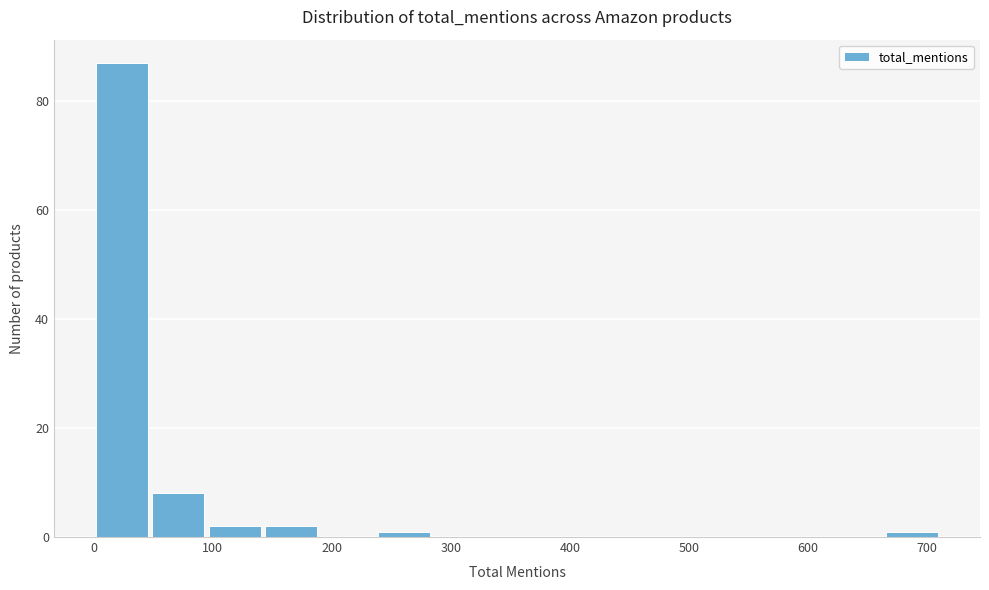

How tall is the bar that spans 100 to 140 on the x-axis? Neither the bar edges nor the heights are printed on the chart, so give them approximately, as read against the axes.

2